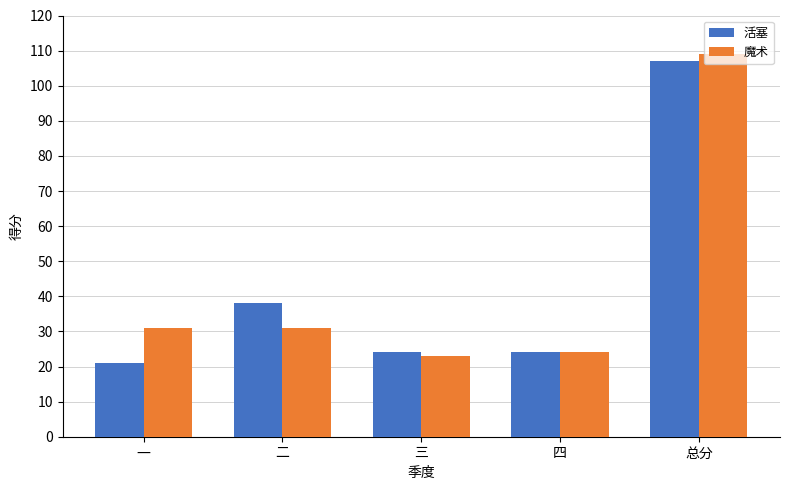

What is the highest value of the 活塞 series?

107